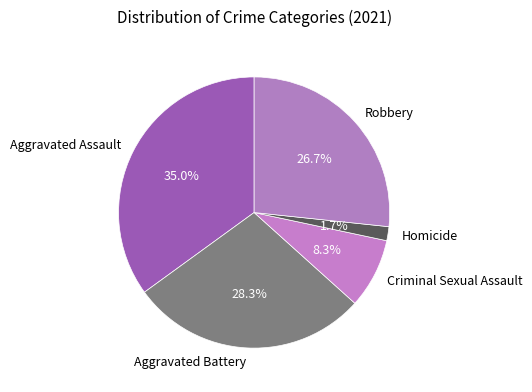

What percentage is the Robbery slice, to the nearest percent?

27%